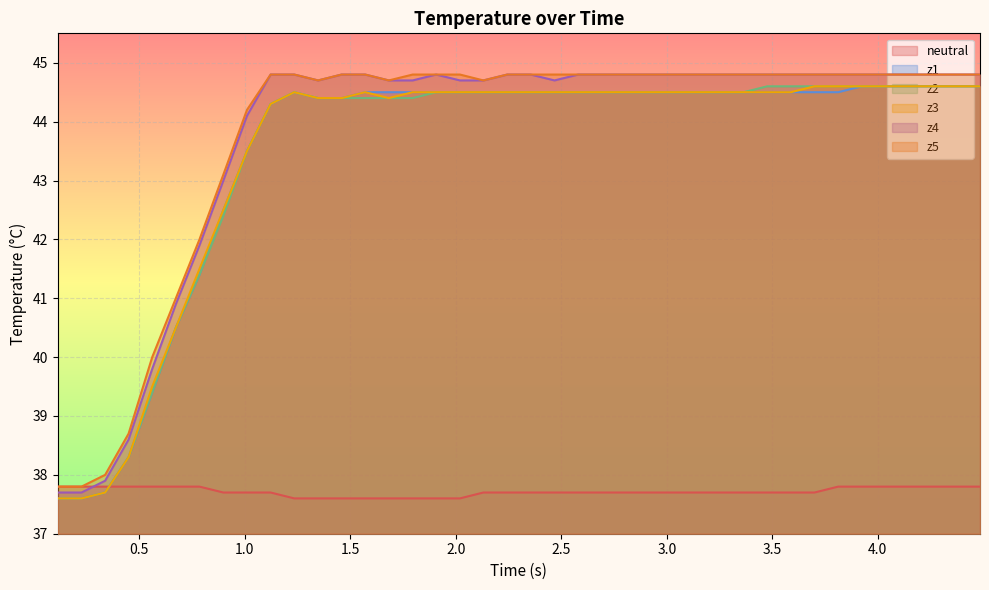

True or false: z3 and neutral cross at least once.

True